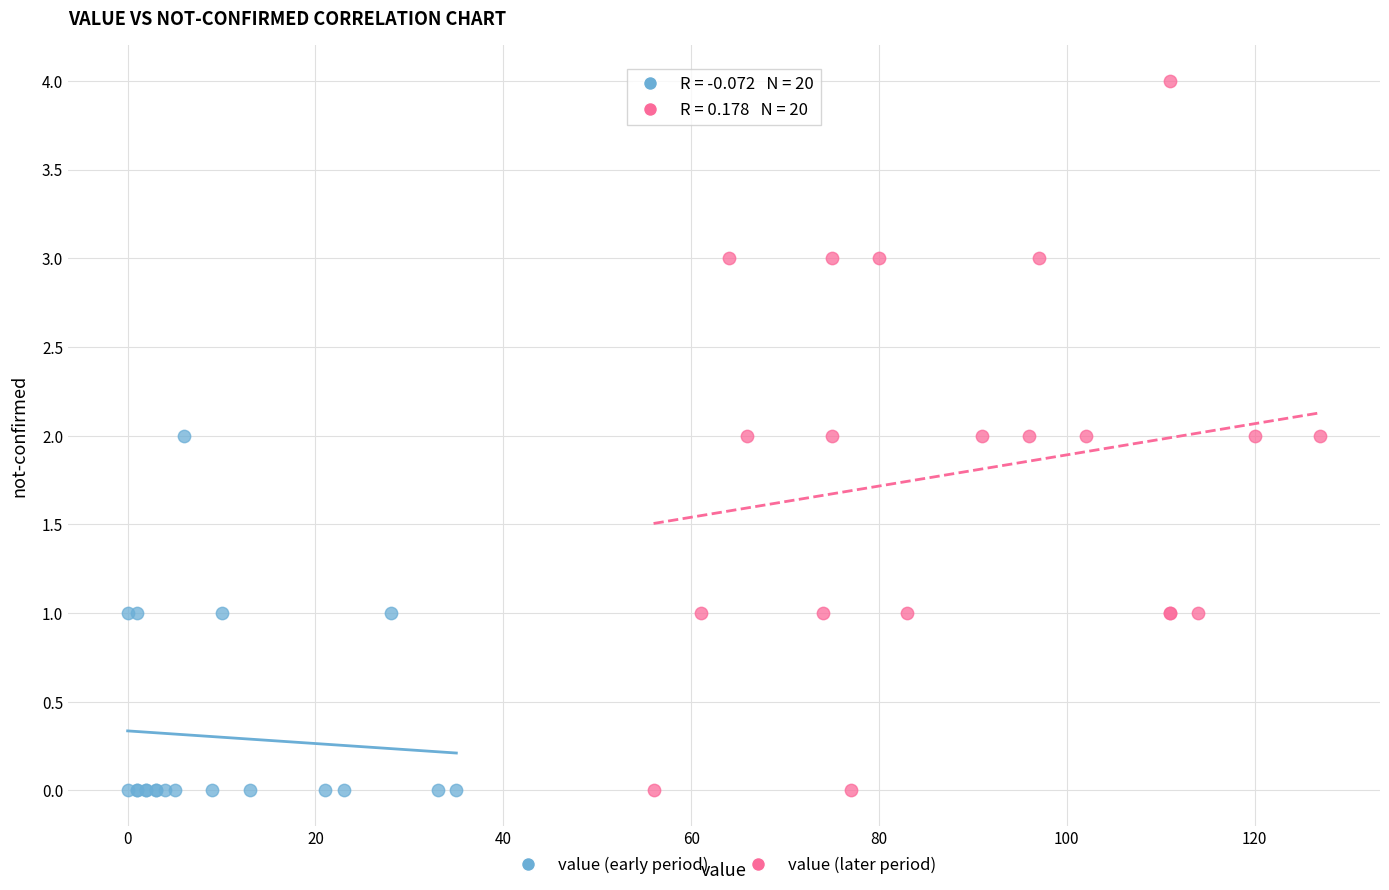

Which series has the largest Y range (max minus min)?

value (later period)